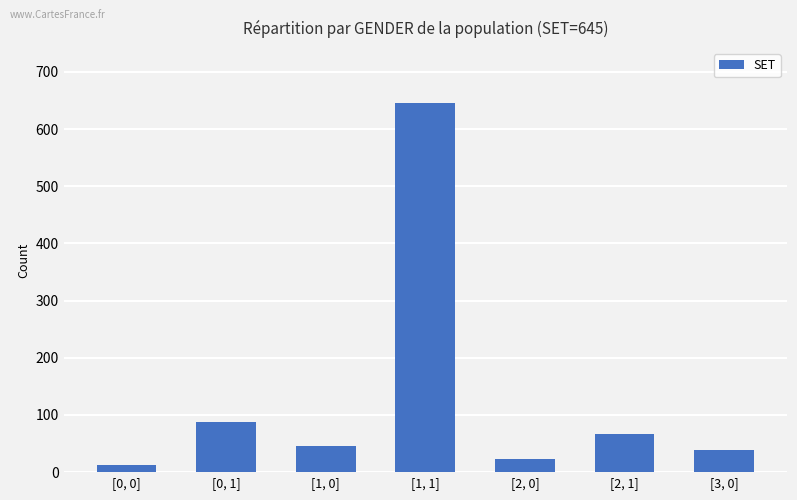

Reading left to right, transcribe all the data shown in this chart.

[0, 0]=12	[0, 1]=87	[1, 0]=45	[1, 1]=645	[2, 0]=23	[2, 1]=67	[3, 0]=38